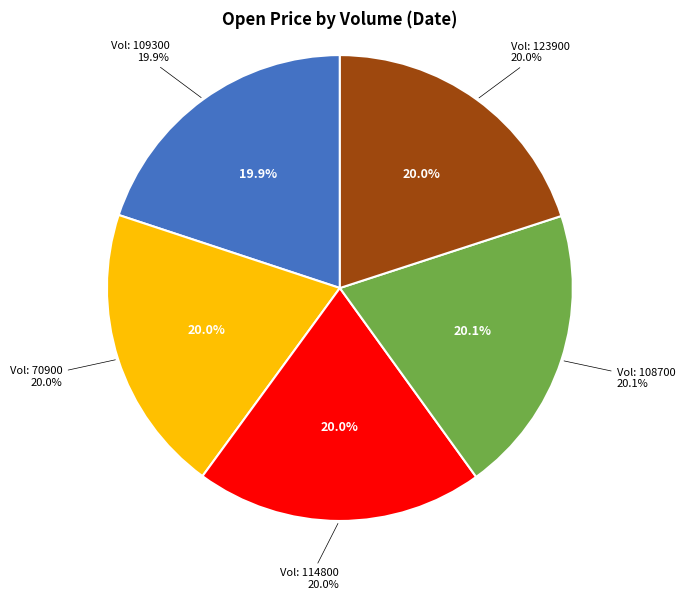

Is 70900 the majority of the pie?

No